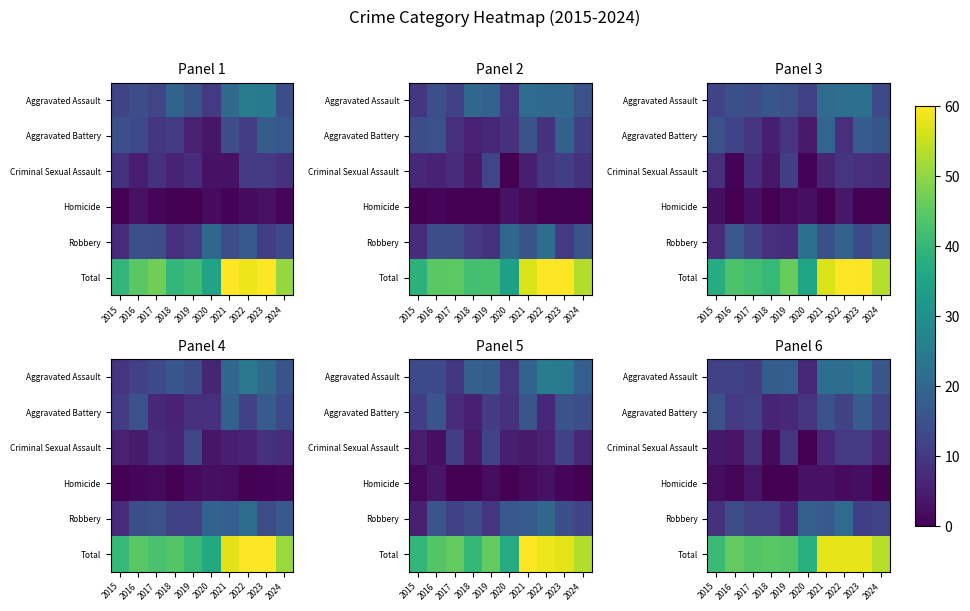

Reading left to right, extract all data points from this chart.

row_0: 11.7	11.9	10.4	17.7	17.9	6.7	21.8	21.7	23.1	16.1
row_1: 14.8	10.3	11.5	6.3	6.8	8.9	15.1	11.9	17.5	12.3
row_2: 3.9	3.1	8.4	1.4	9.0	0.0	6.6	10.2	10.2	6.5
row_3: 1.9	1.0	3.3	0.0	0.0	3.0	2.9	1.7	2.2	0.0
row_4: 8.9	13.8	11.5	11.3	6.7	18.1	16.8	21.0	11.1	12.4
row_5: 40.8	45.6	44.0	44.6	43.9	38.1	57.9	57.7	57.9	53.6